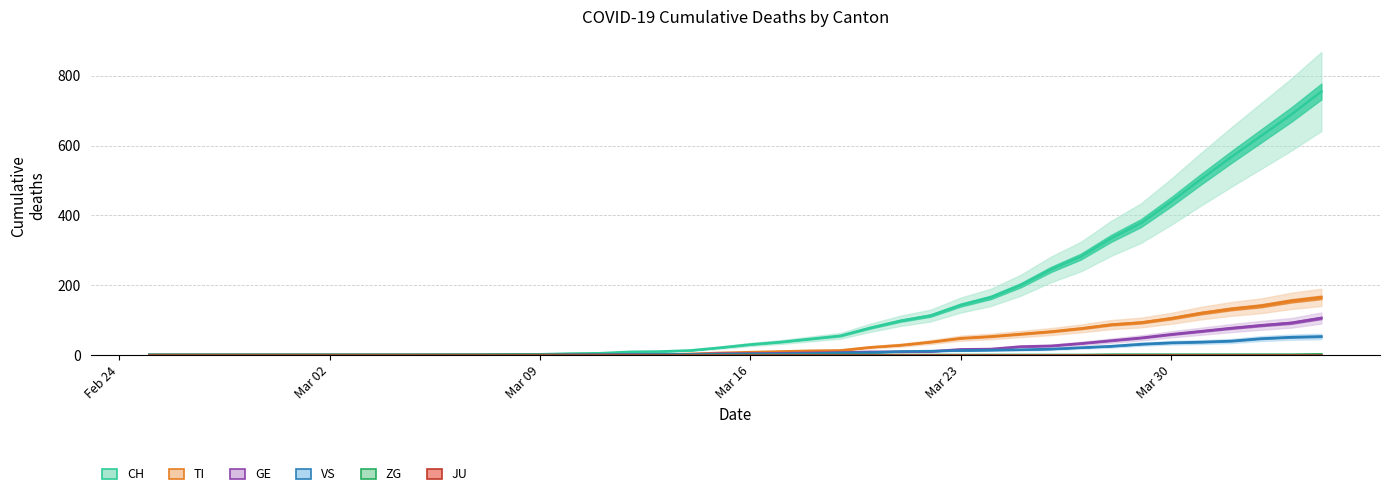

How many lines are shown in the chart?

6